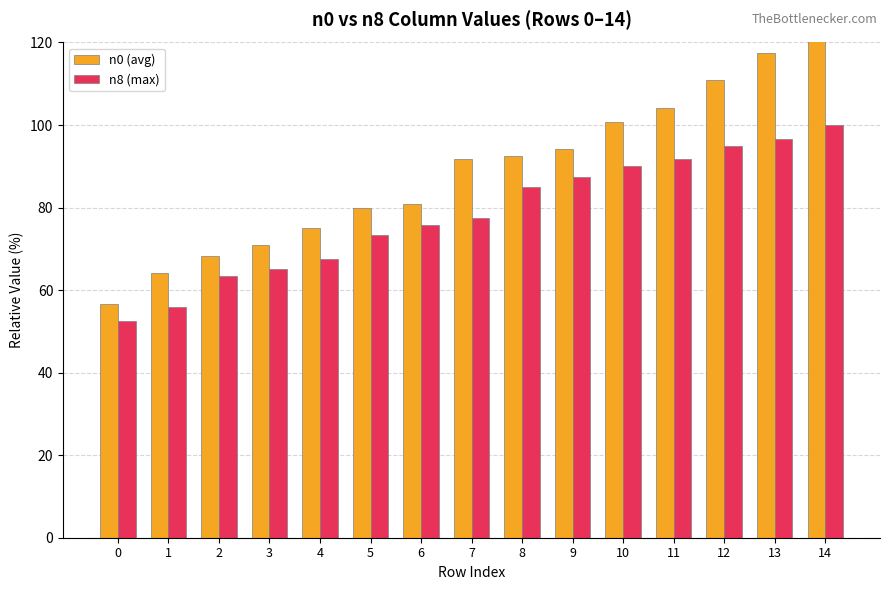

What is the difference between the maximum and minimum values in the n8 (max) series?

47.5